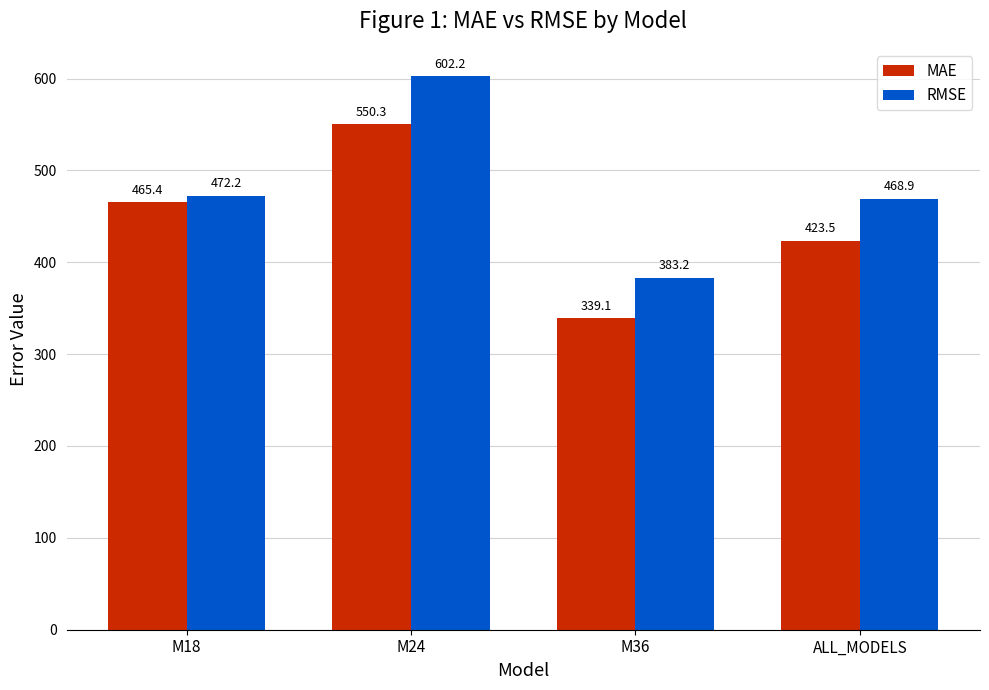

What is the difference between the MAE values at M36 and M24?

211.2